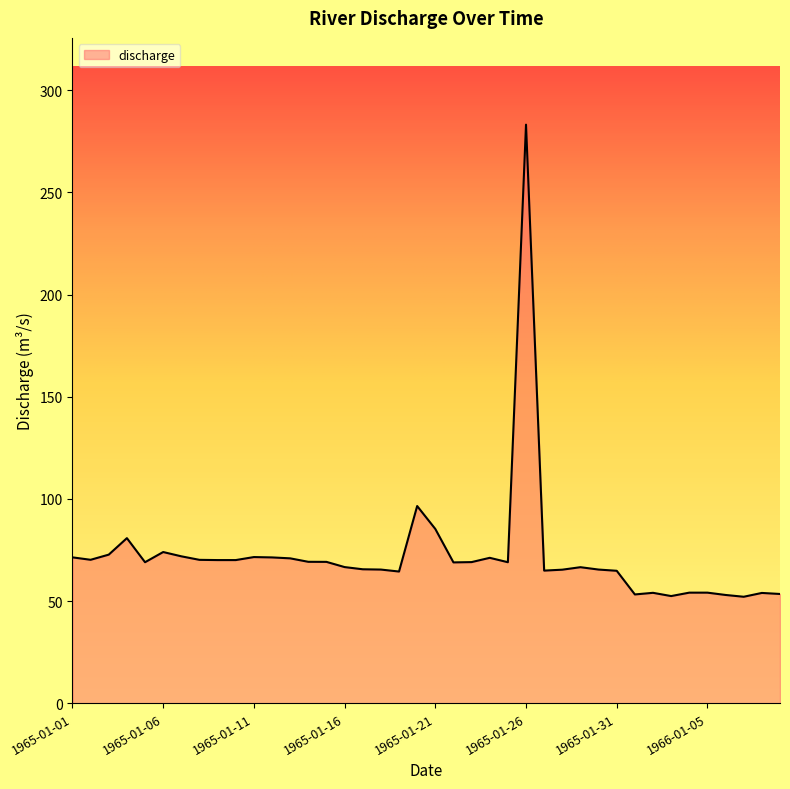

What is the maximum value shown in the chart?

283.2